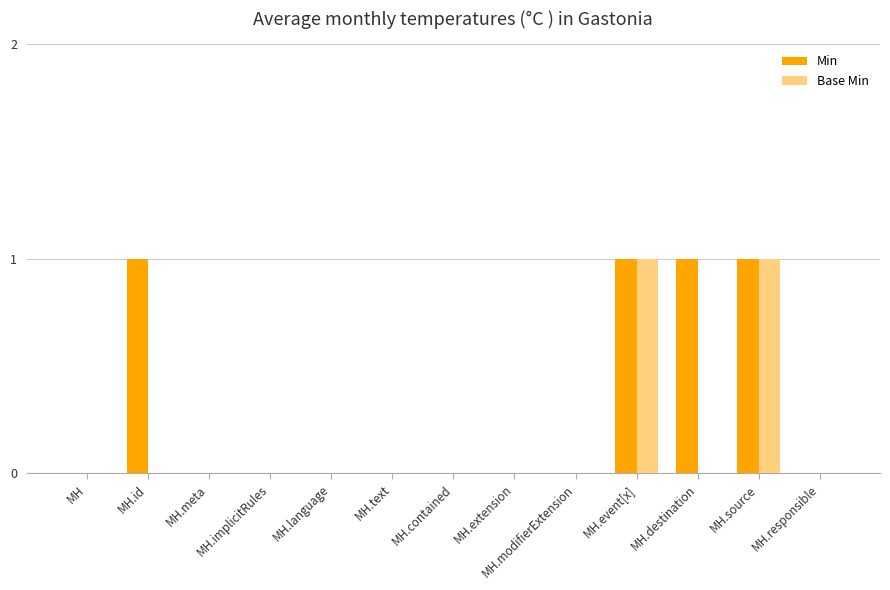

What is the sum of all Min values?

4